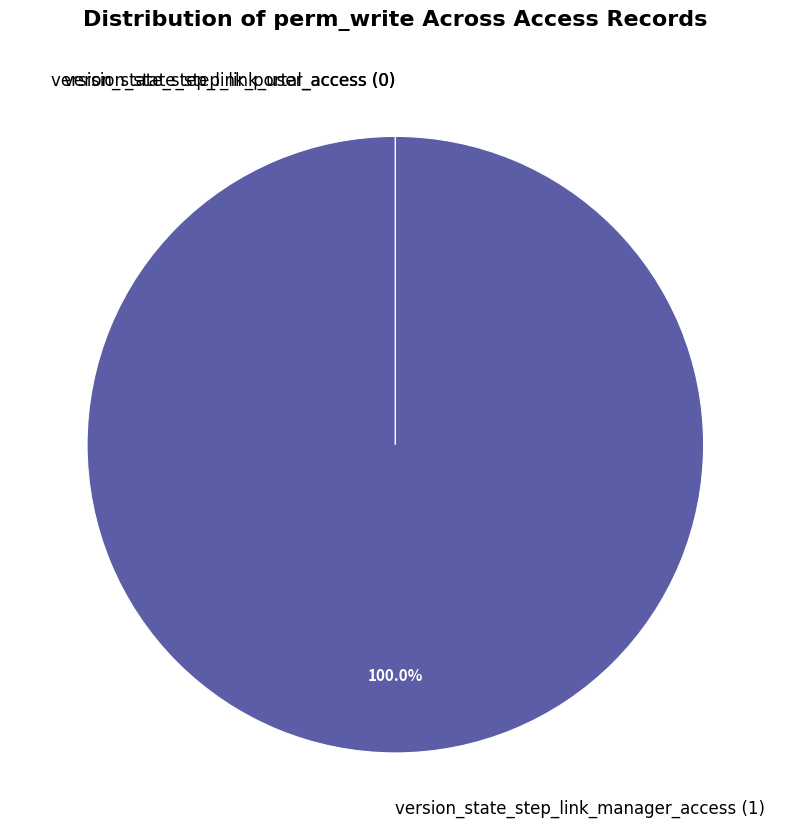

To the nearest percent, what percentage of the pie is version_state_step_link_manager_access?

100%